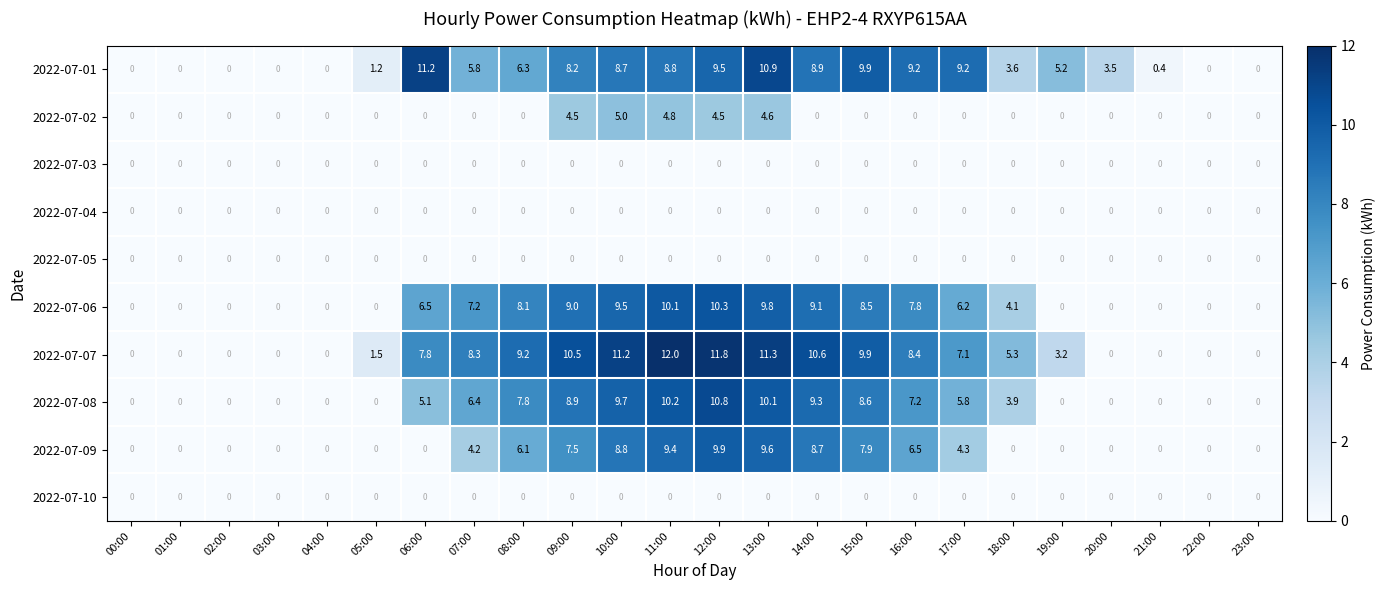

What is the spread (max minus min) of values at 08:00?

9.2